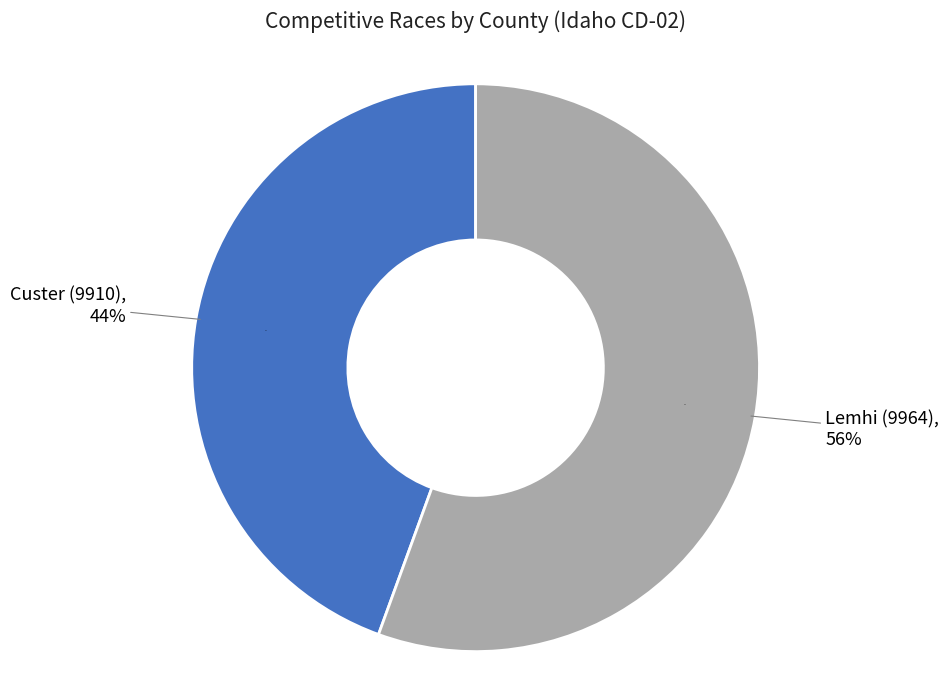

To the nearest percent, what portion does Lemhi (9964) represent?

56%